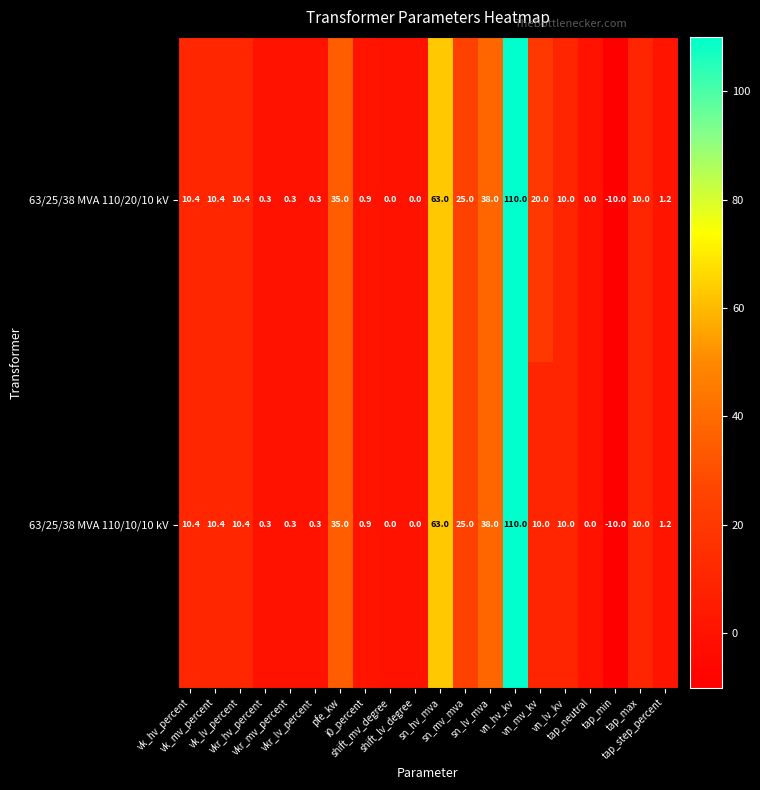

How many series are shown in this chart?

2